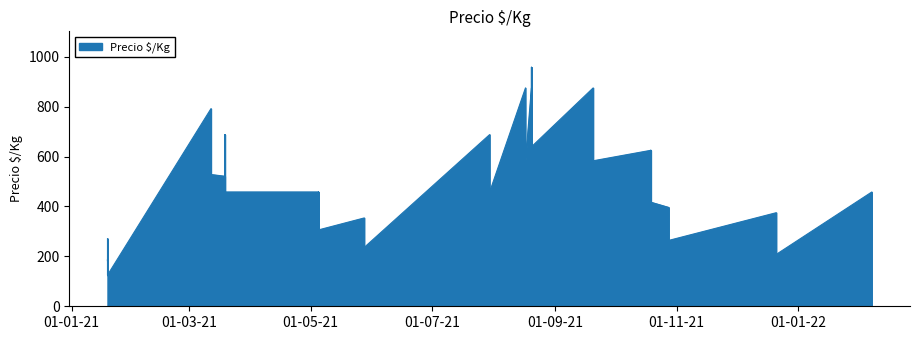

The chart shows a value of 206 at 2021-12-21. True or false?

False